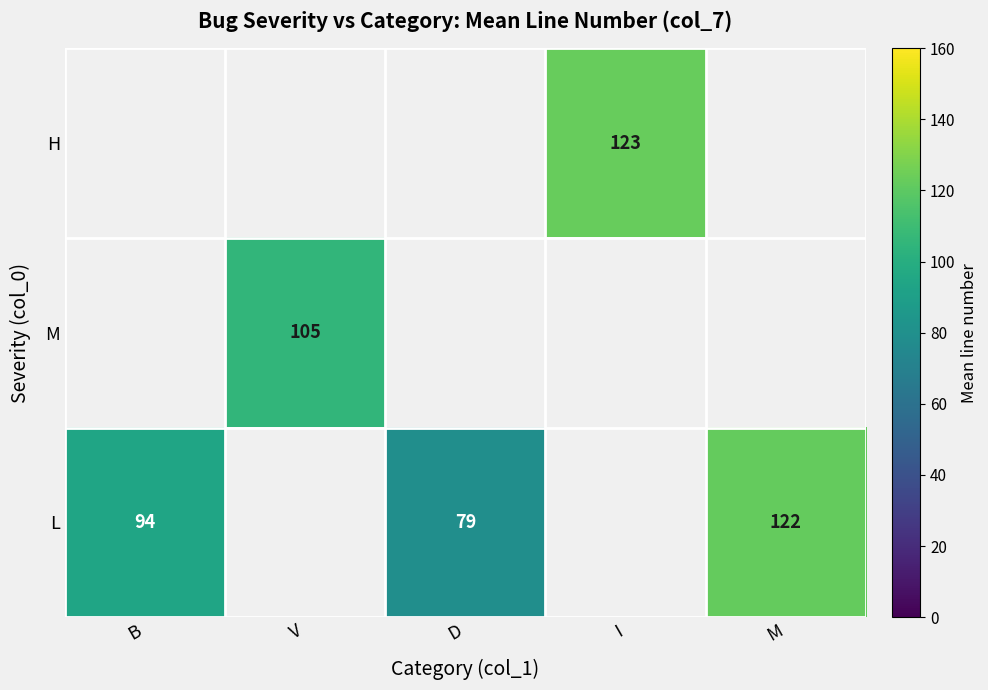

Between M and I, which is larger?

I